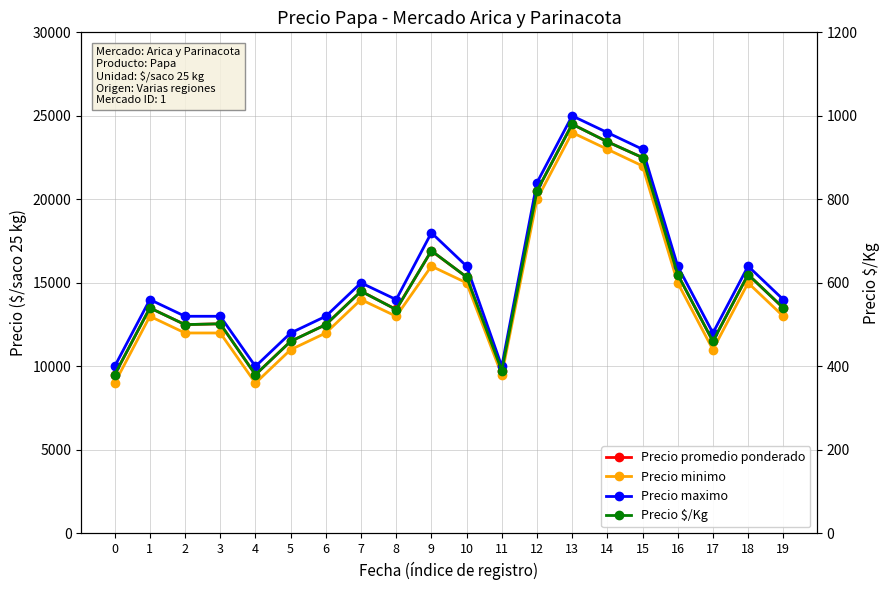

Is it true that Precio maximo equals 14000 at 1?

True